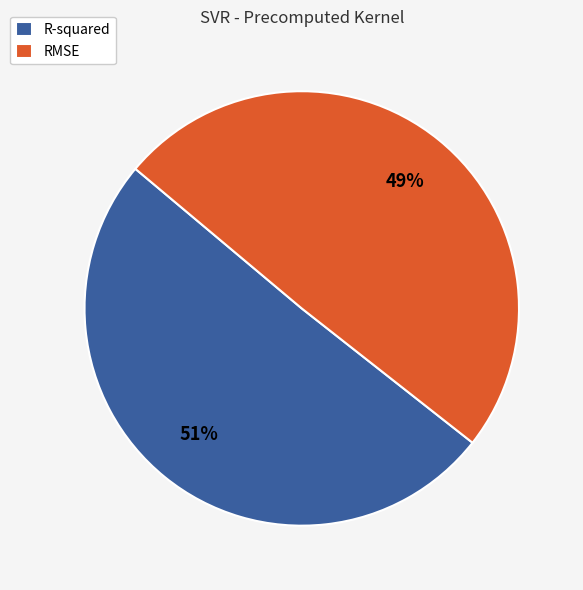

Rank the categories by value from highest to lowest.

R-squared, RMSE